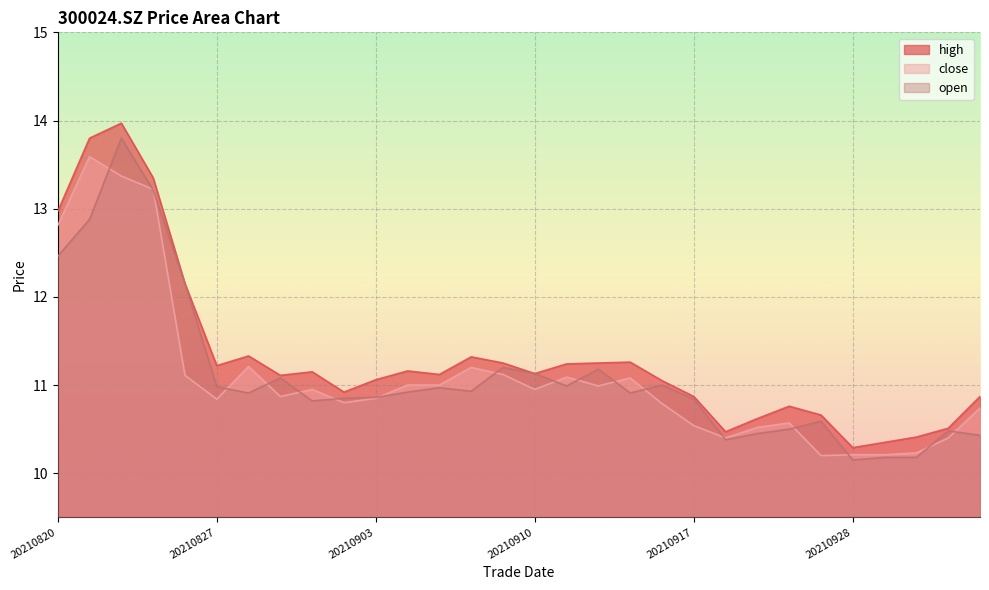

Rank the series by their maximum value, from lowest to highest.

close, open, high